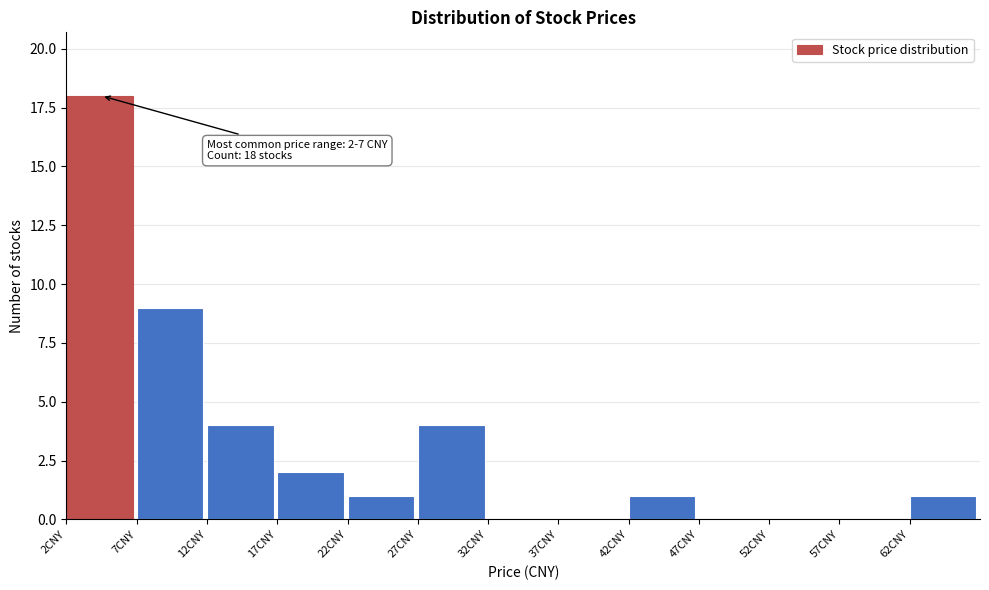

Which range on the x-axis has the tallest bar?

2 to 7